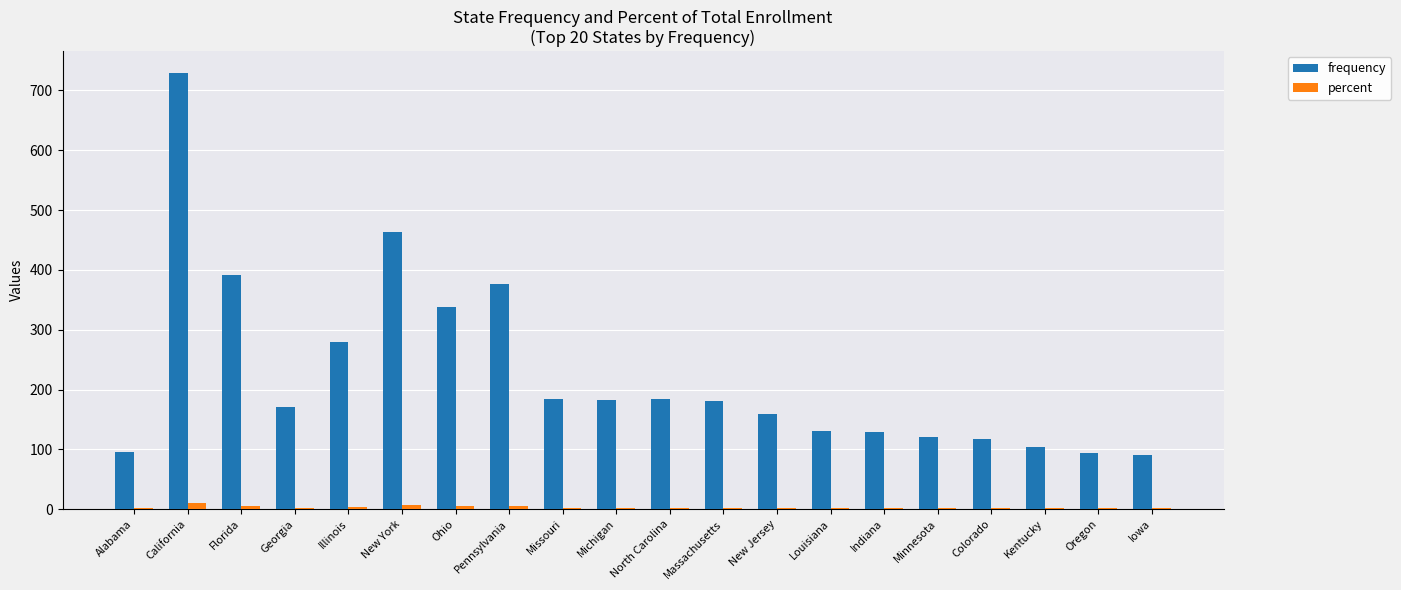

What is the total value across all series at Indiana?

130.8